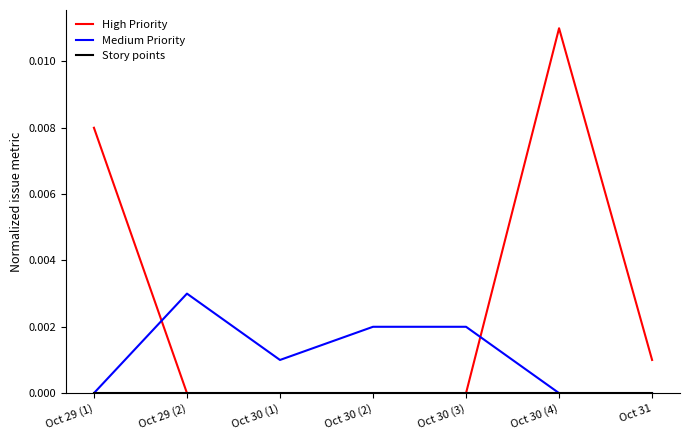

How many lines are shown in the chart?

3